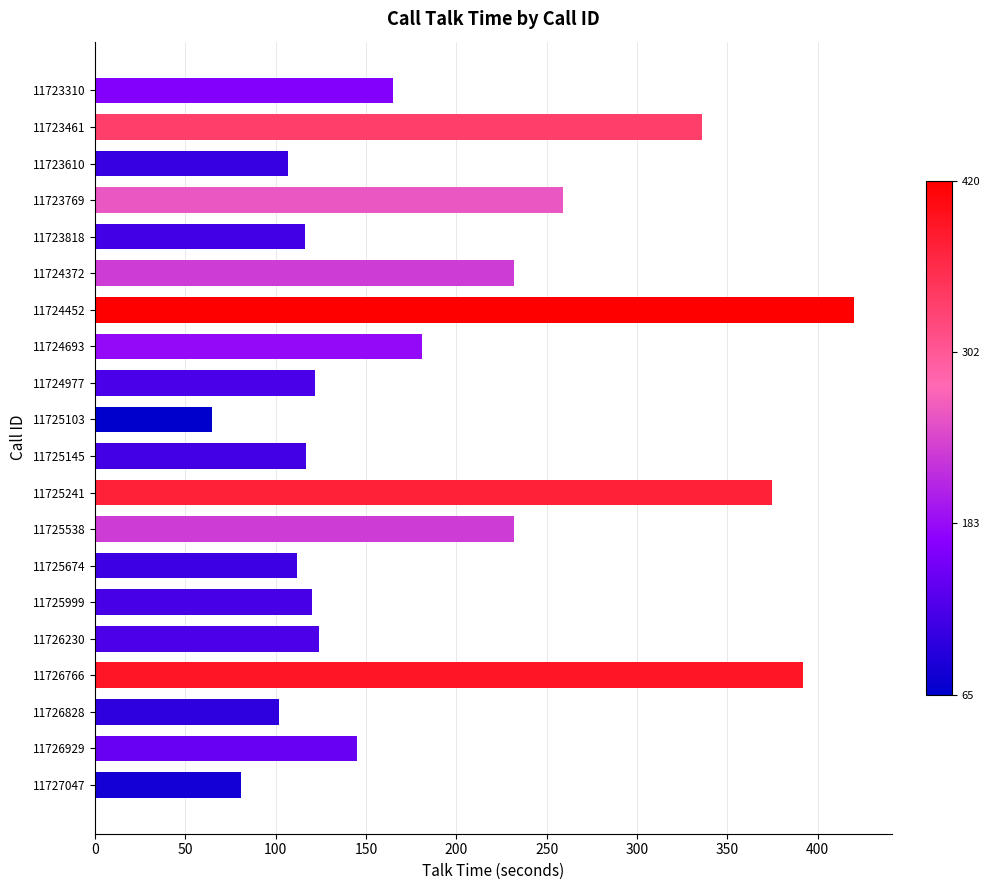

The chart shows a value of 199 at 11725674. True or false?

False